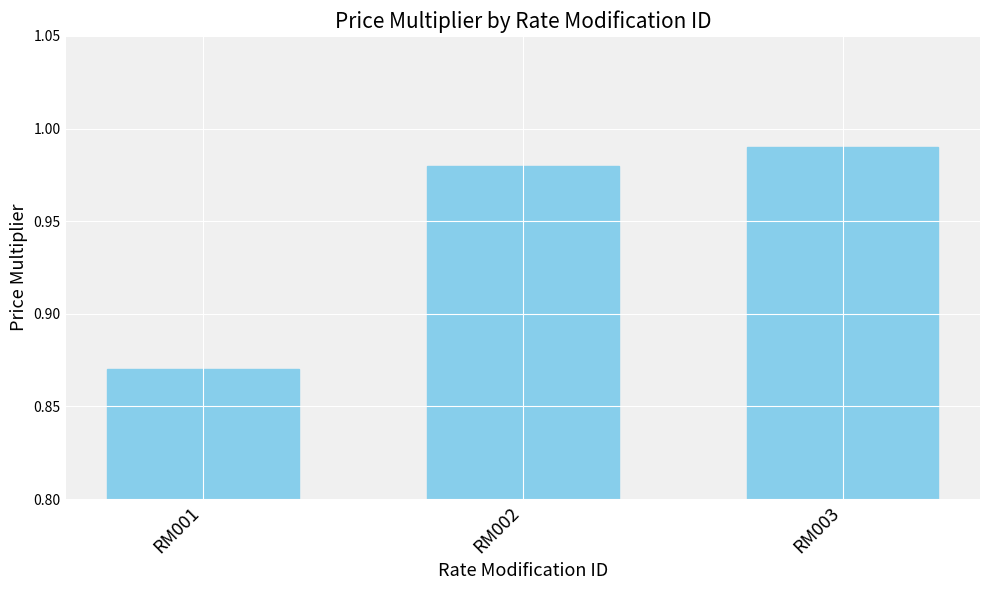

True or false: the data shows 0.3 at RM001.

False